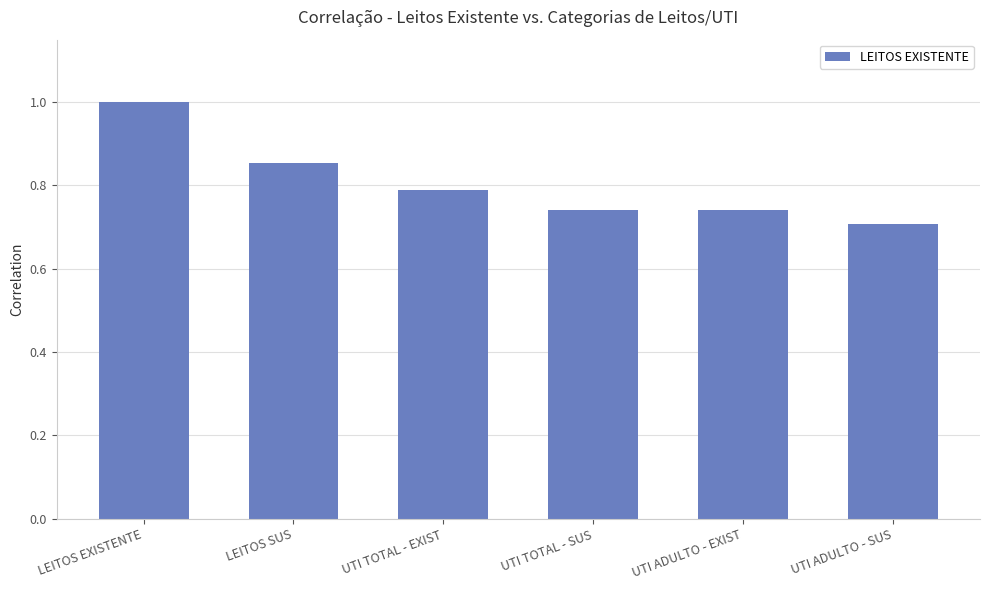

How many distinct data groups are displayed?

1